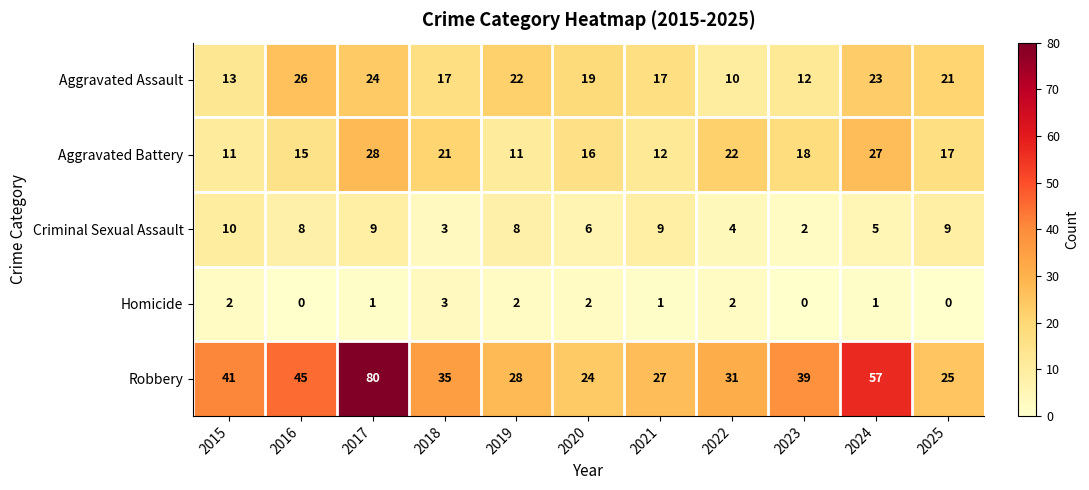

Rank the series by their maximum value, from highest to lowest.

Robbery, Aggravated Battery, Aggravated Assault, Criminal Sexual Assault, Homicide